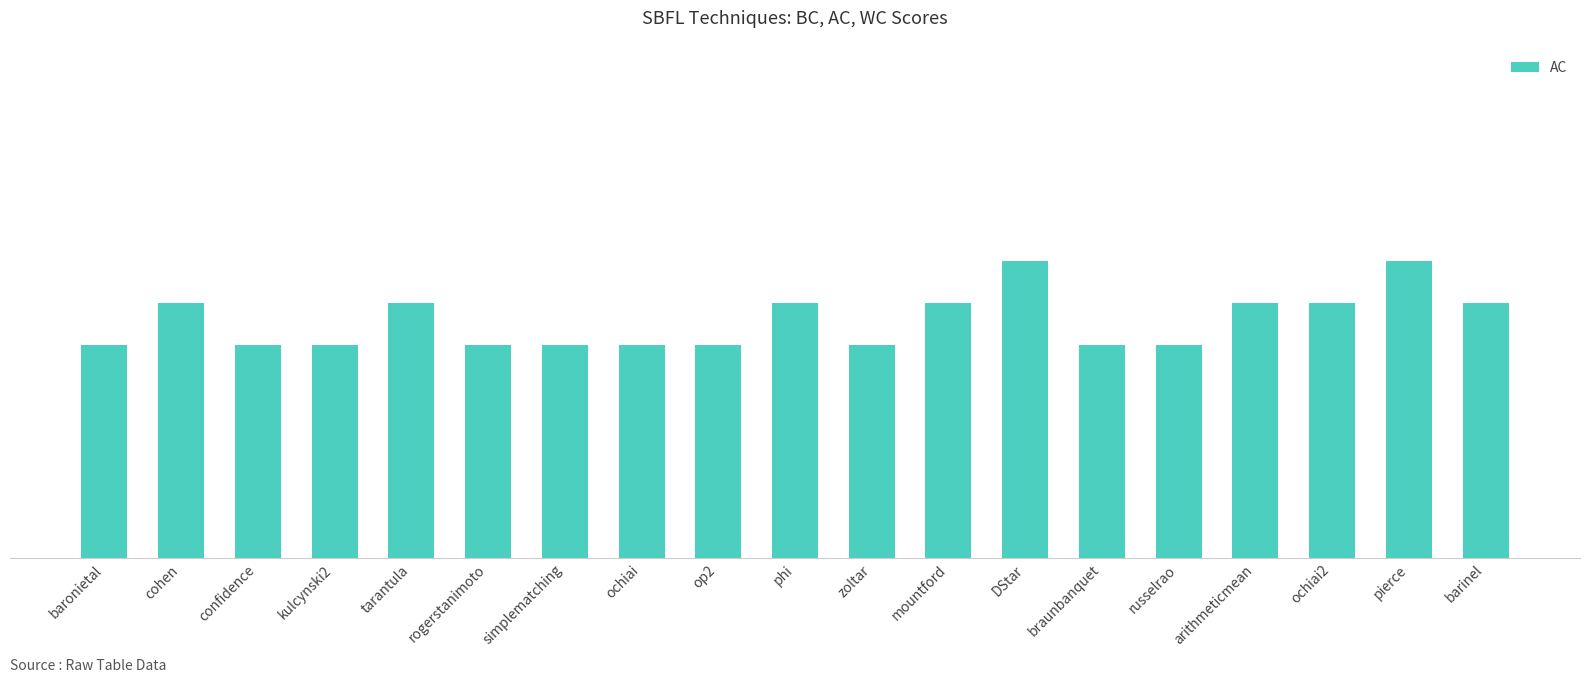

Reading right to left, list all the values displayed in this chart.

barinel=0.5	pierce=0.6	ochiai2=0.5	arithmeticmean=0.5	russelrao=0.4	braunbanquet=0.4	DStar=0.6	mountford=0.5	zoltar=0.4	phi=0.5	op2=0.4	ochiai=0.4	simplematching=0.4	rogerstanimoto=0.4	tarantula=0.5	kulcynski2=0.4	confidence=0.4	cohen=0.5	baronietal=0.4